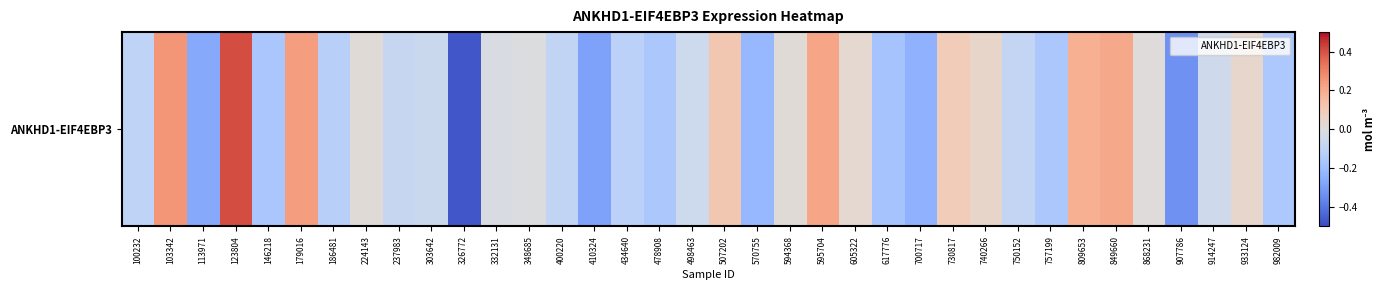

What is the sum of the values at 849660 and 730817?

0.3